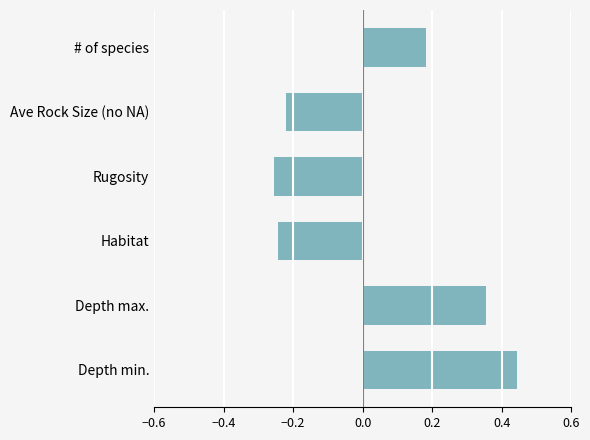

Which label corresponds to the largest value in the chart?

Depth min.